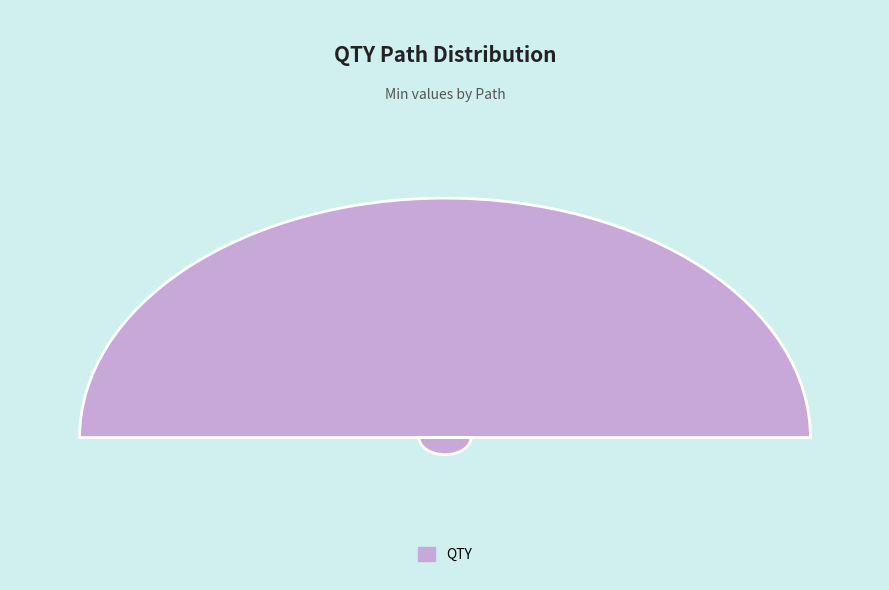

To the nearest percent, what portion does QTY represent?

100%